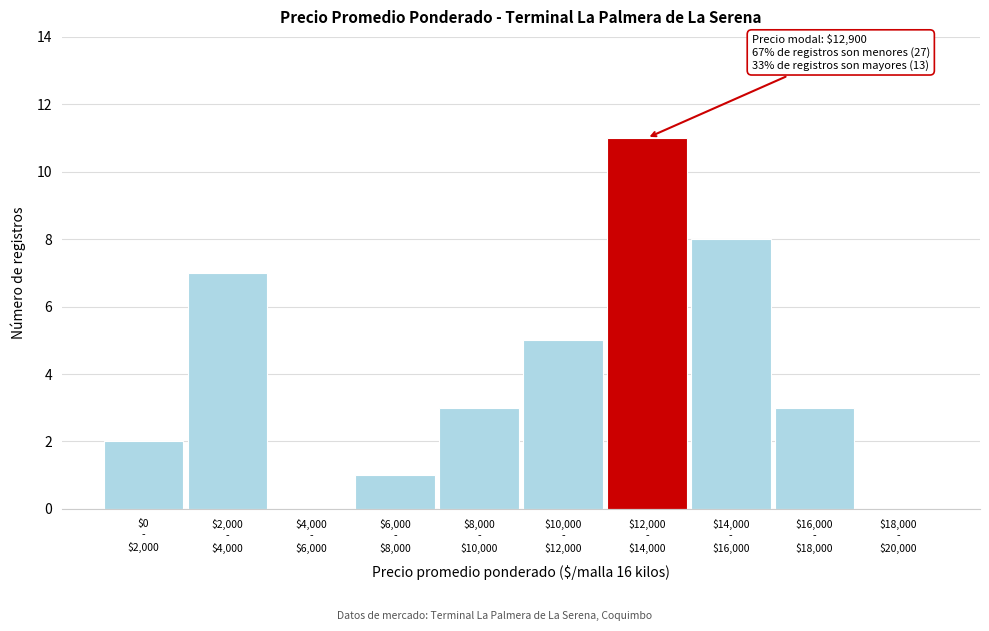

What is the sum of all values?

40